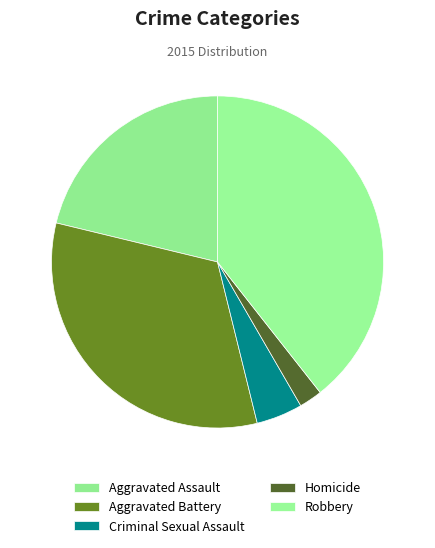

Is Robbery the majority of the pie?

No